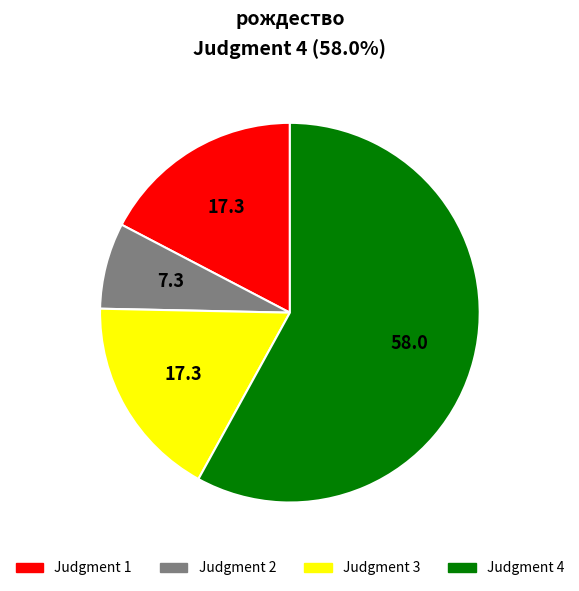

Is there a majority slice in this chart?

Yes